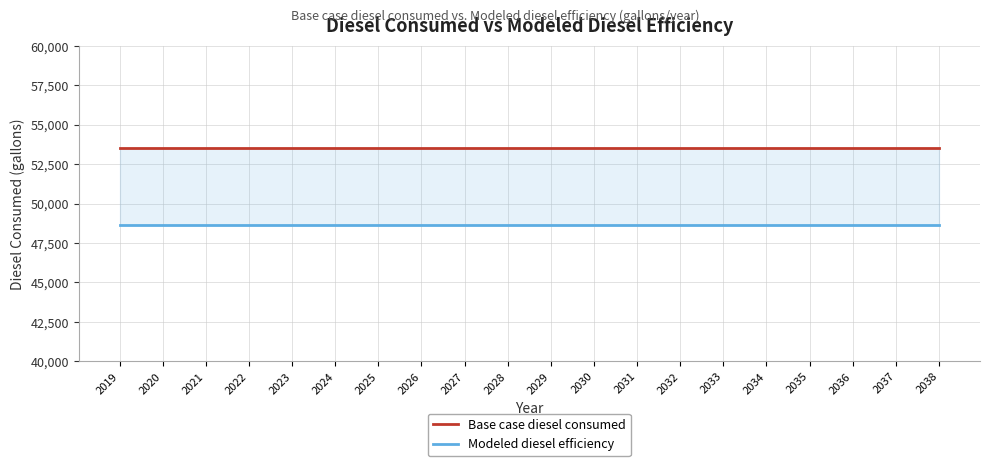

What is the minimum value for Base case diesel consumed?

53487.8